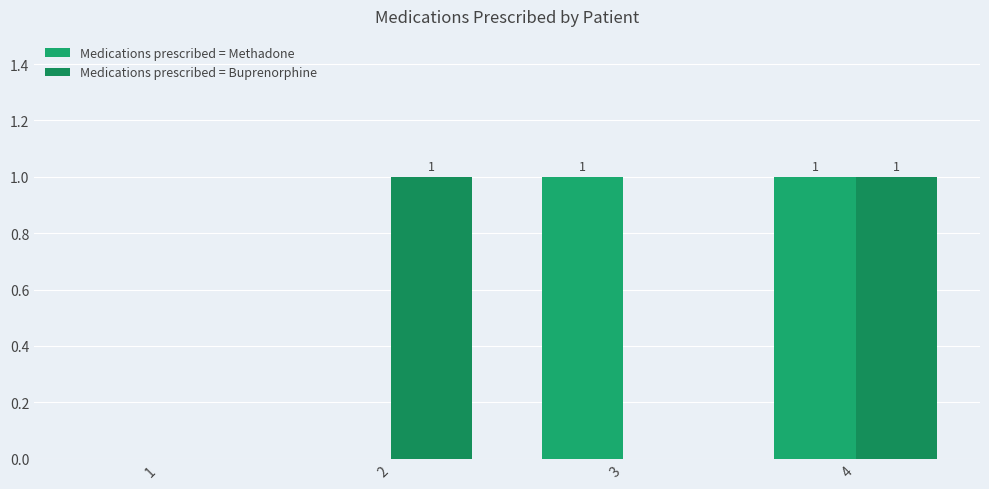

Is it true that Medications prescribed = Buprenorphine equals -1 at 3?

False